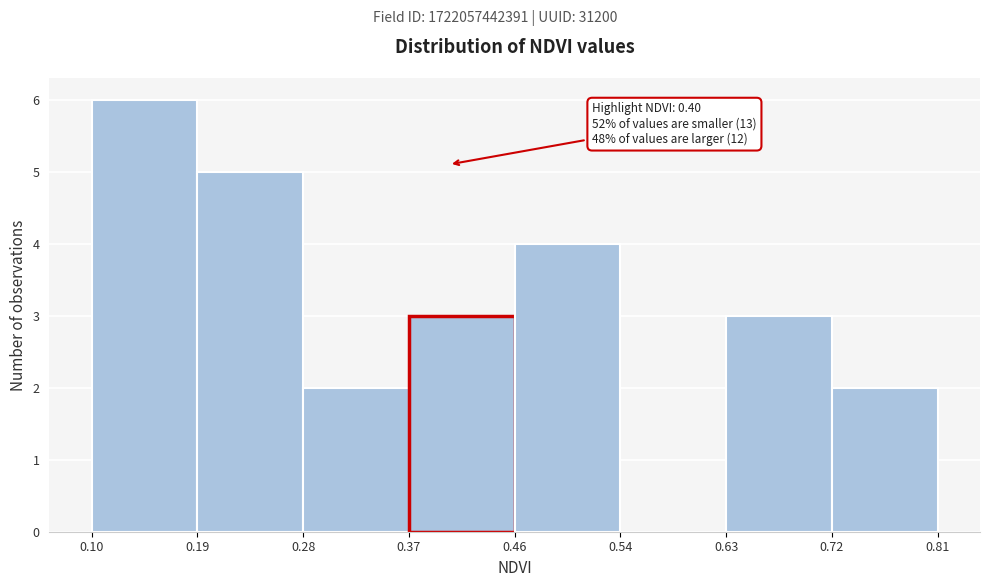

Which range on the x-axis has the tallest bar?

0.10 to 0.19